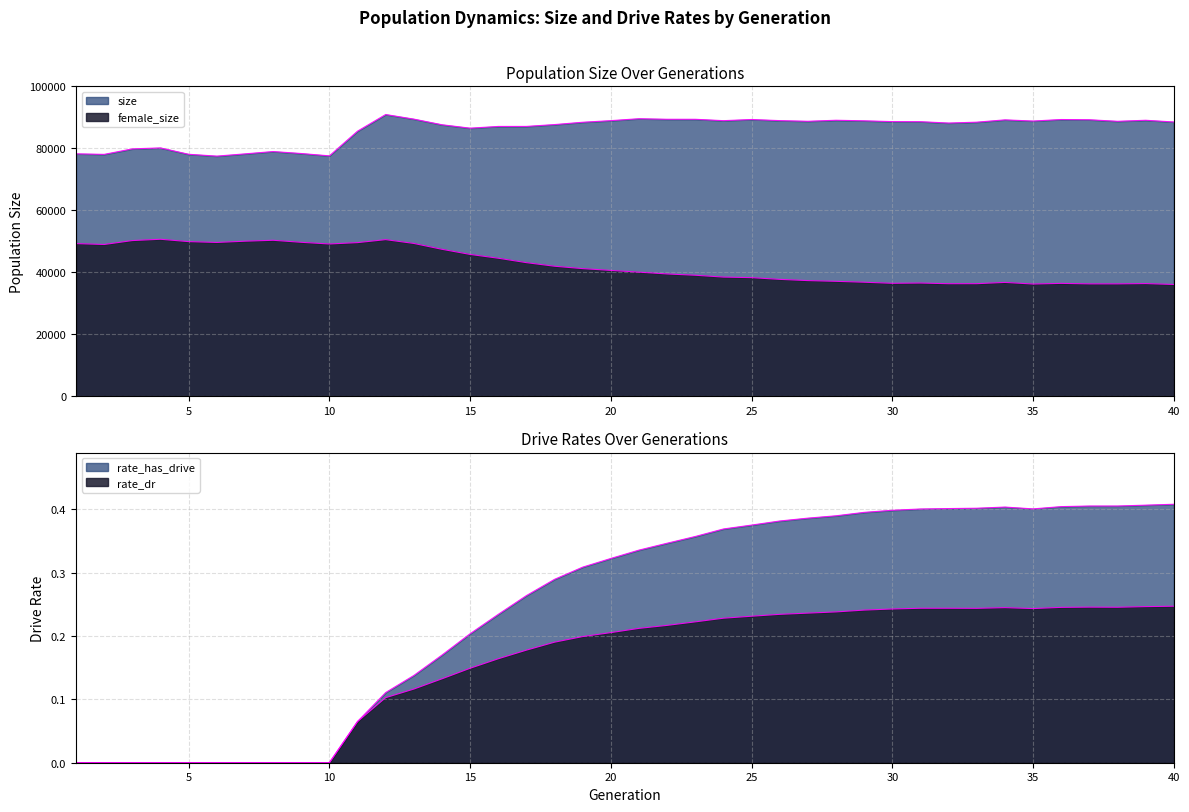

True or false: female_size has a value of 42011.0 at 18.

True